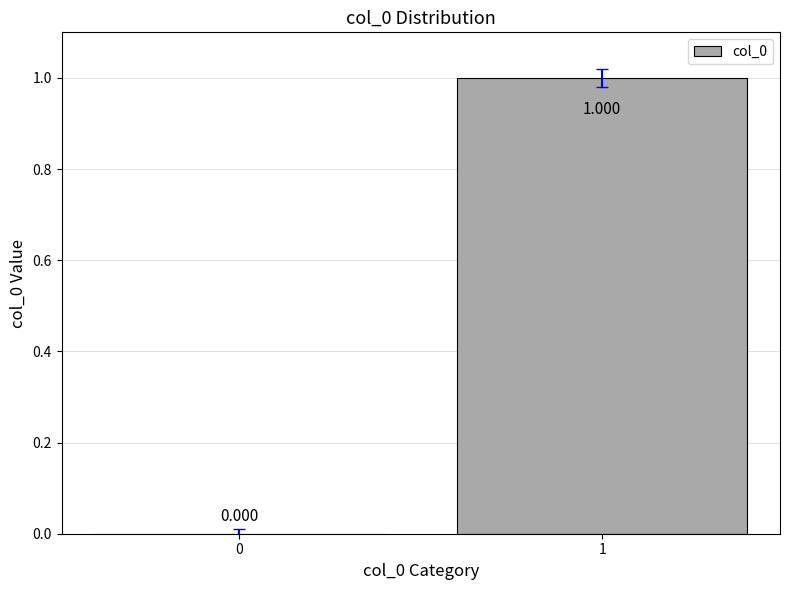

Reading left to right, list all the values displayed in this chart.

0=0	1=1